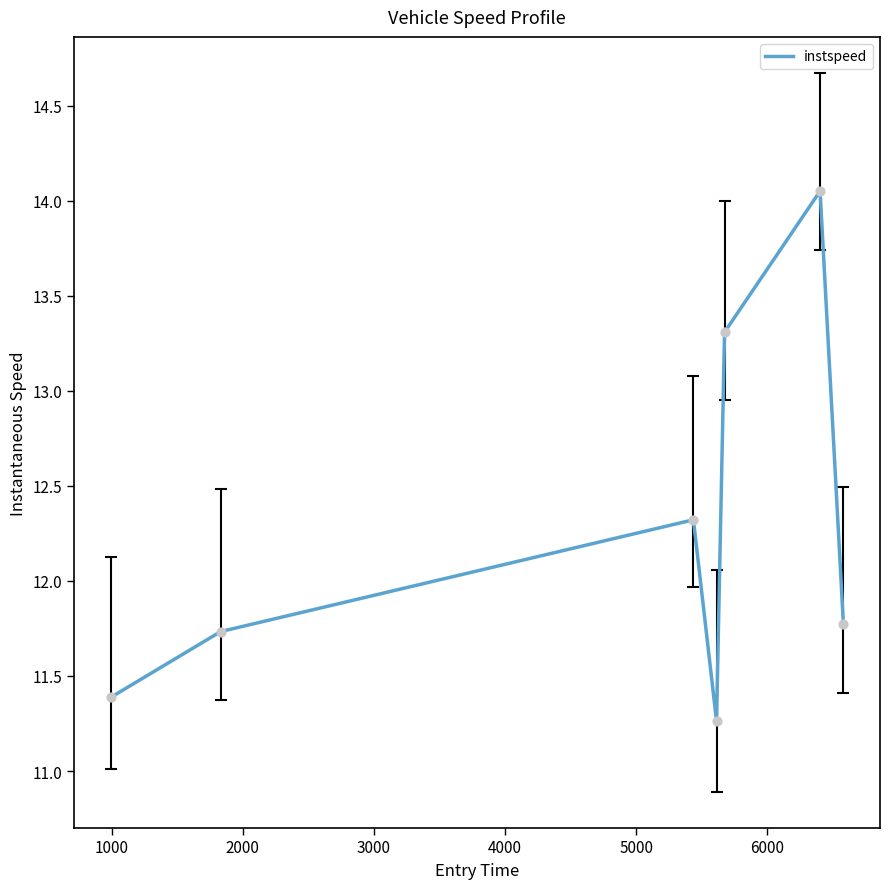

What is the difference between the second highest and second lowest values?

1.9